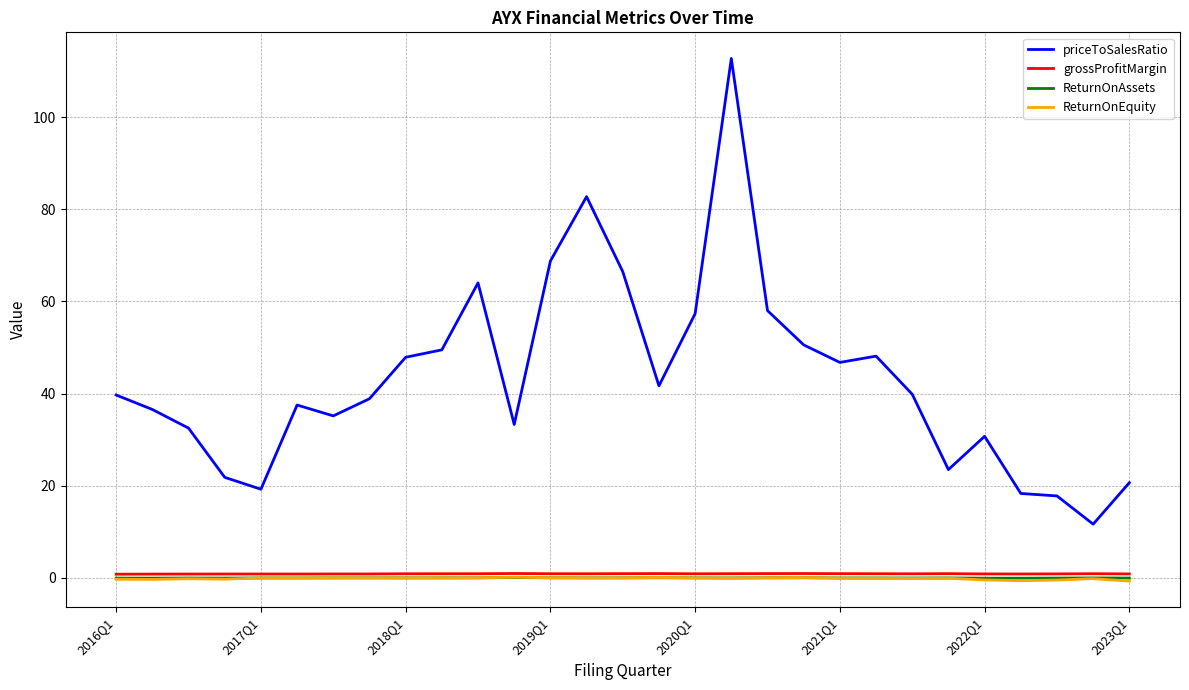

True or false: ReturnOnAssets and priceToSalesRatio intersect in this chart.

False